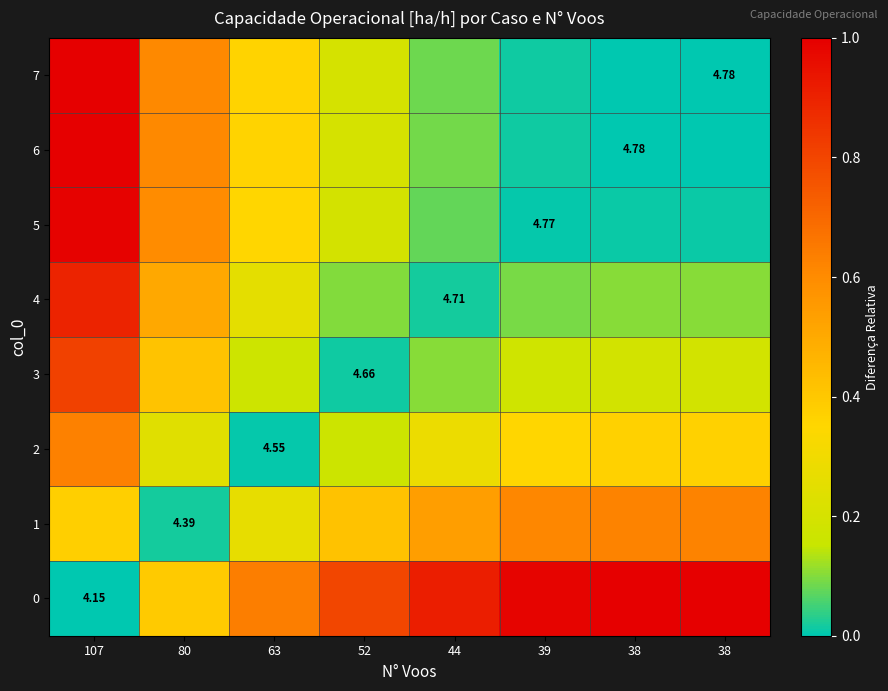

The value of 2 at 39 is 0.5. True or false?

False